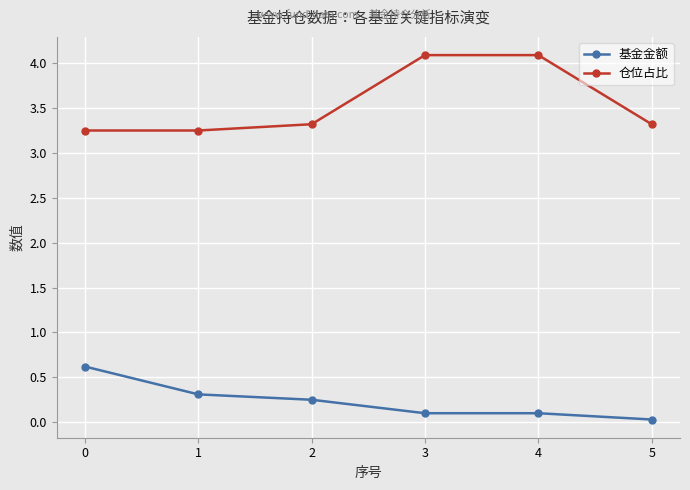

List the series in order of their peak value, lowest first.

基金金额, 仓位占比